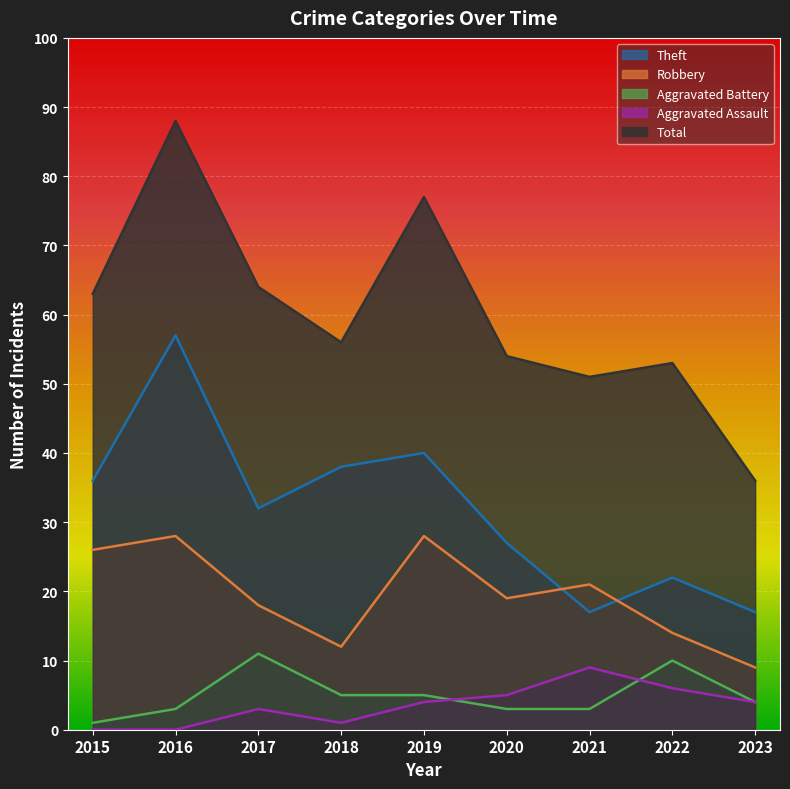

What is the value of the Theft point at the 8th from the left?

22